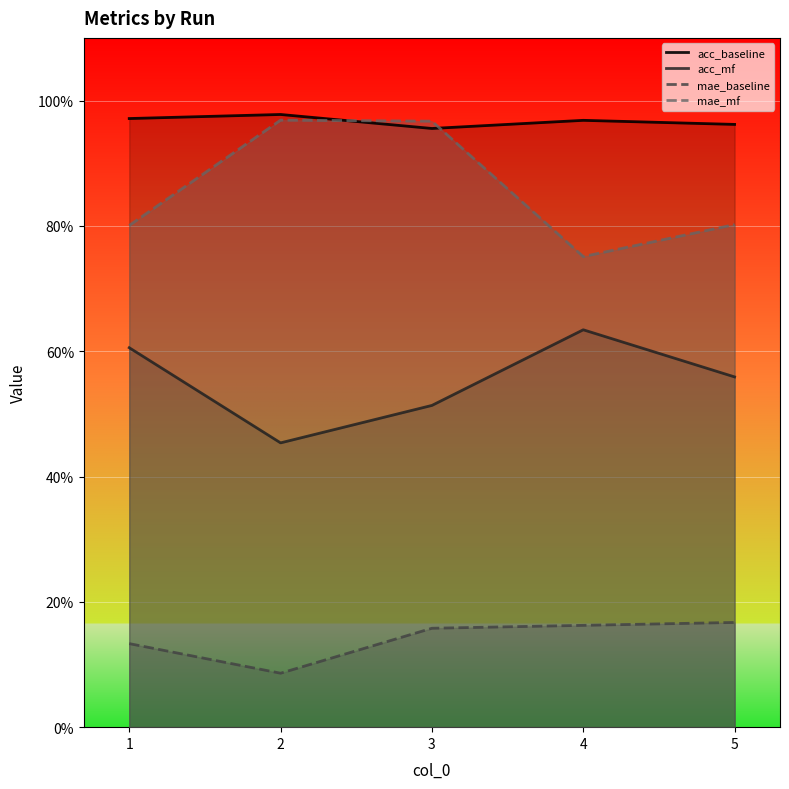

The mae_mf series shows 0.5 at 5. True or false?

False